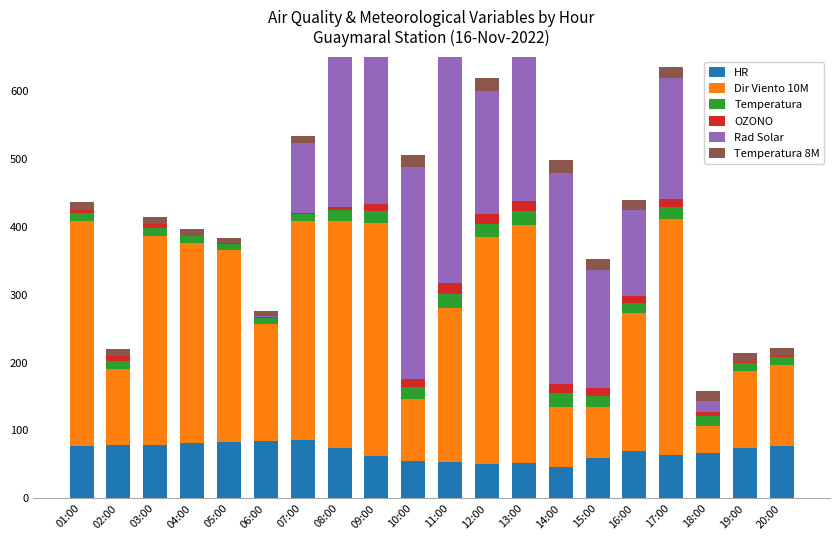

What are all the series names shown in the legend?

HR, Dir Viento 10M, Temperatura, OZONO, Rad Solar, Temperatura 8M